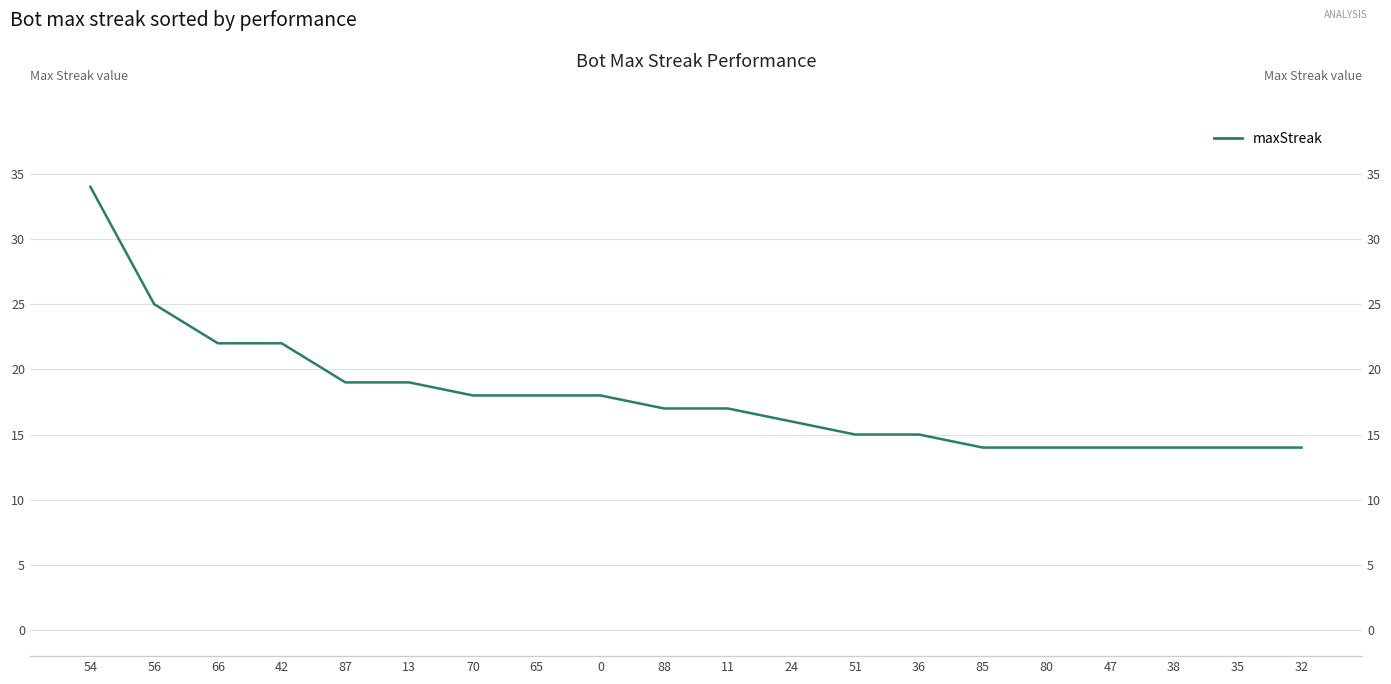

What value does the data have at 35?

14